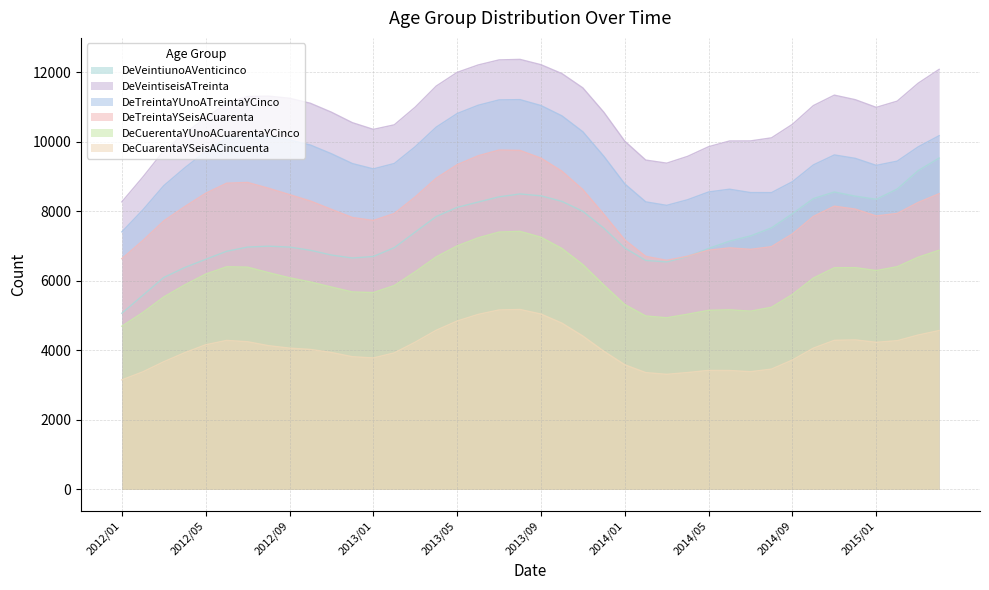

Rank the series at 2014/09 from lowest to highest value.

DeCuarentaYSeisACincuenta, DeCuerentaYUnoACuarentaYCinco, DeTreintaYSeisACuarenta, DeVeintiunoAVenticinco, DeTreintaYUnoATreintaYCinco, DeVeintiseisATreinta